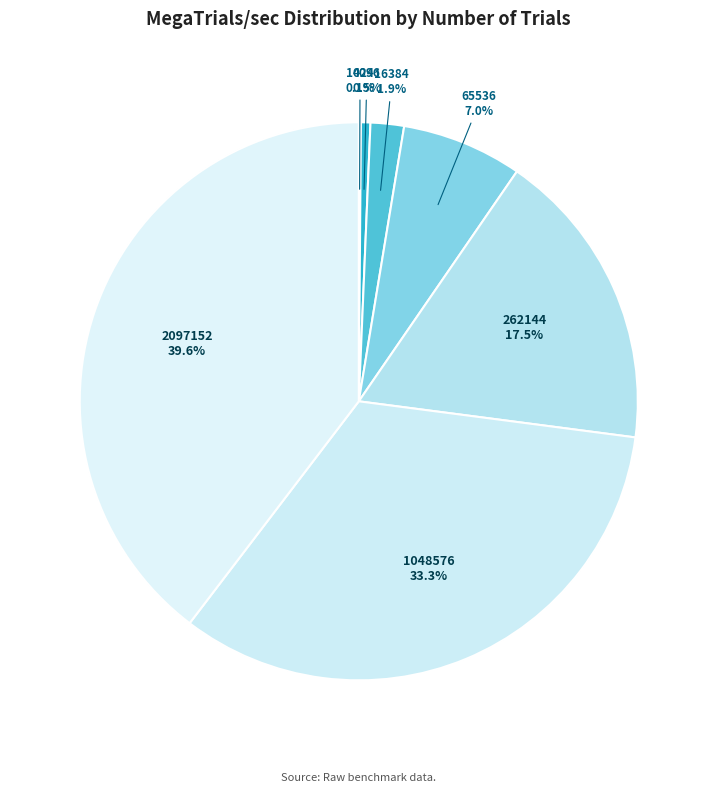

What is the smallest slice in the pie chart?

1024